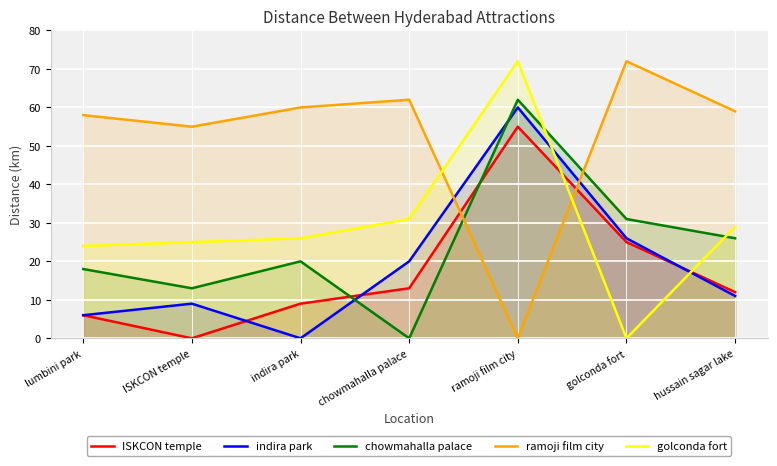

Which series has the widest spread of values?

ramoji film city